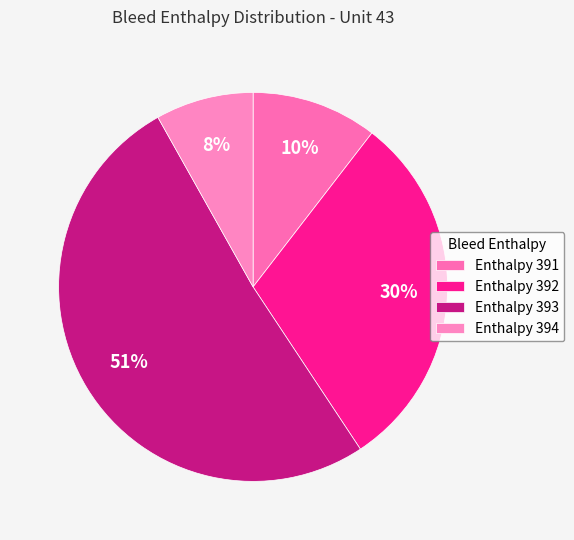

Which slice is the largest?

Enthalpy 393